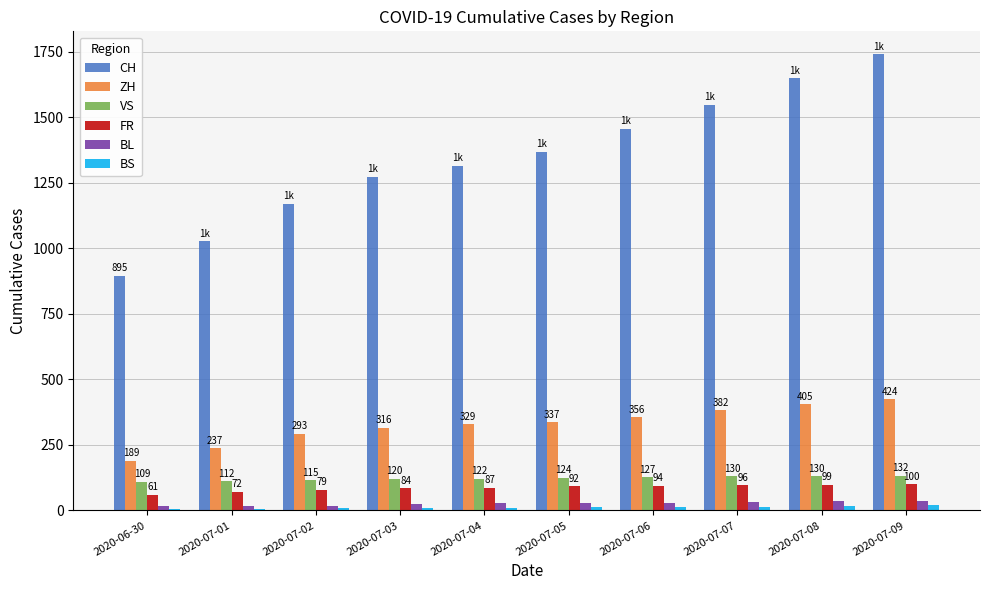

What is the difference between the highest and lowest values at 2020-07-05?

1356